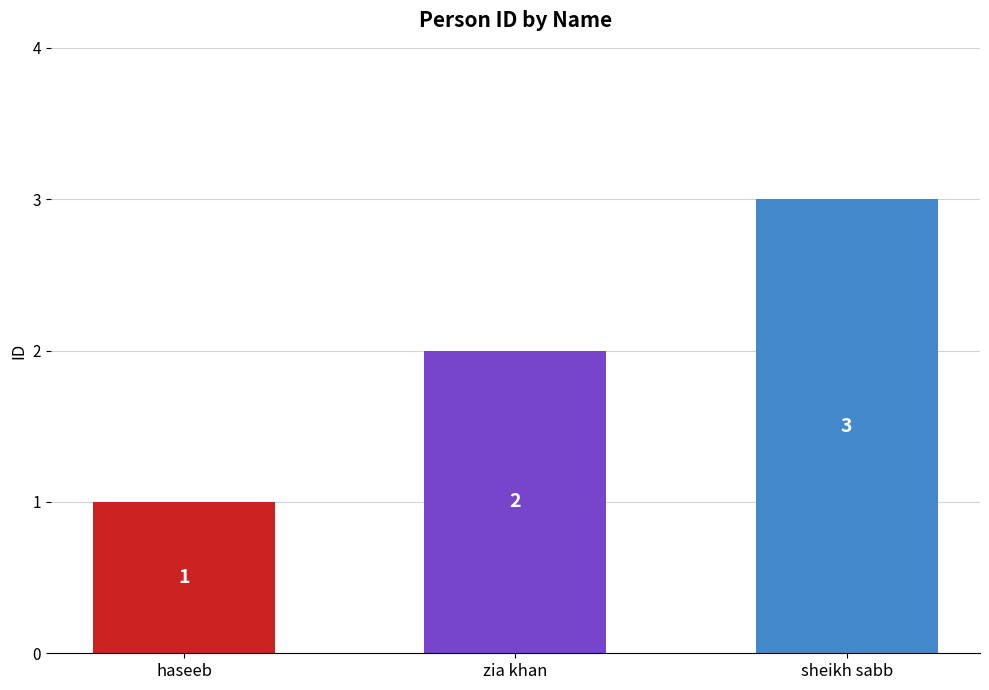

Between sheikh sabb and haseeb, which is larger?

sheikh sabb